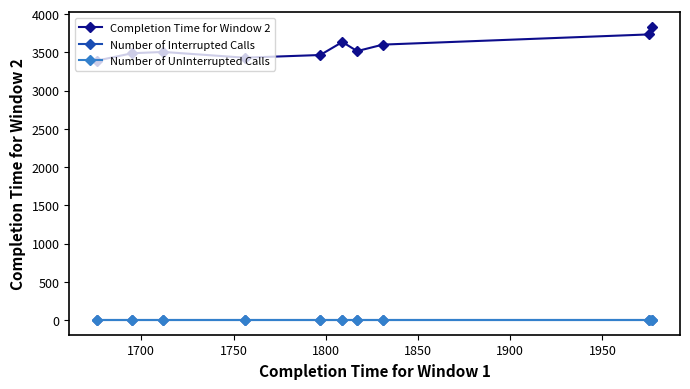

Does the chart have visible grid lines?

No